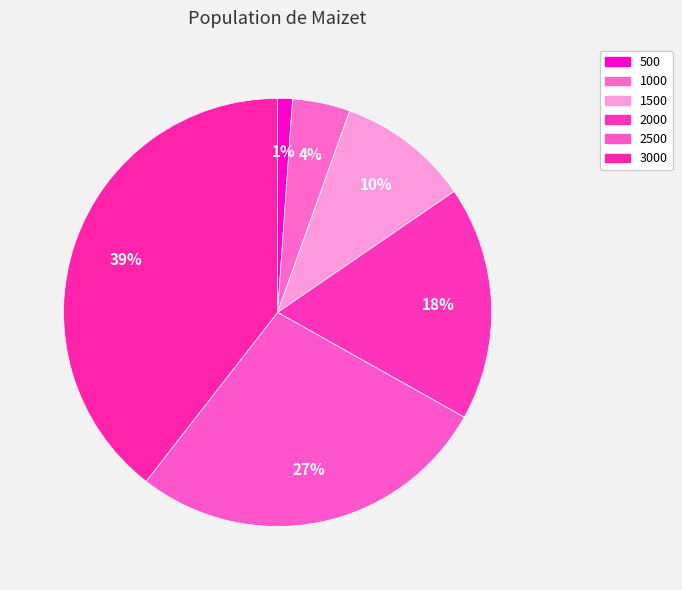

What percentage is the 500 slice, to the nearest percent?

1%